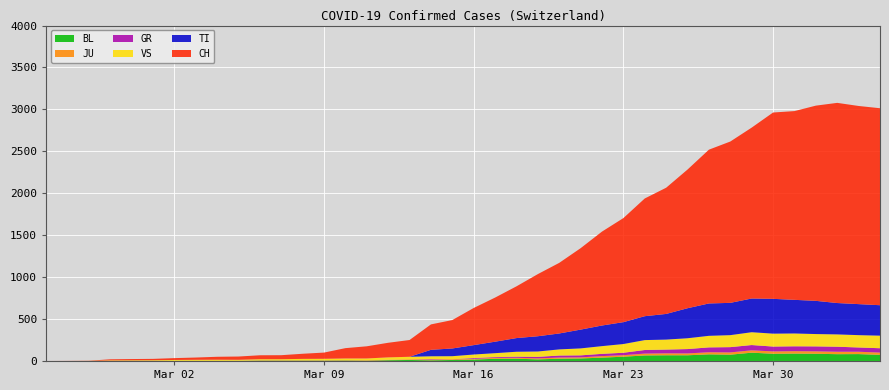

Reading left to right, extract all data points from this chart.

CH: 0	1	2	13	15	16	22	27	35	39	47	48	61	74	123	145	174	200	303	339	443	526	617	741	842	971	1120	1241	1404	1505	1654	1834	1924	2038	2222	2251	2328	2387	2363	2349
TI: 0	0	0	0	0	0	0	0	0	0	0	0	0	0	0	0	0	0	77	92	112	137	163	182	190	224	246	261	285	306	358	386	385	402	415	401	396	374	370	363
GR: 0	0	0	0	0	0	0	0	0	0	0	0	0	0	0	0	0	0	6	0	9	9	13	18	24	24	27	29	43	45	52	58	63	63	58	58	59	60	51	52
JU: 0	0	1	1	1	1	1	1	1	2	5	5	5	5	5	6	6	8	8	9	9	11	11	12	14	13	18	18	22	23	22	25	27	28	28	29	29	29	28	27
VS: 0	0	0	6	6	7	10	12	13	11	12	12	16	17	20	21	28	30	34	36	42	47	59	64	73	83	92	104	118	119	129	138	143	153	154	153	147	147	147	150
BL: 0	0	0	0	1	1	1	1	1	1	4	4	4	4	5	3	9	12	8	12	17	26	27	19	27	30	40	51	66	68	68	79	75	99	86	88	86	81	82	73